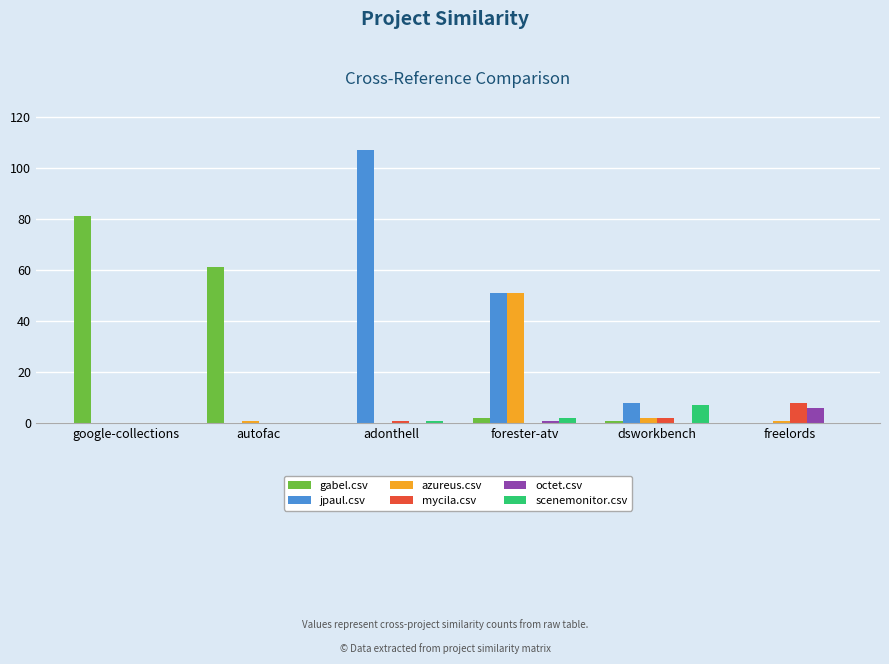

True or false: gabel.csv has a value of 0 at adonthell.

True